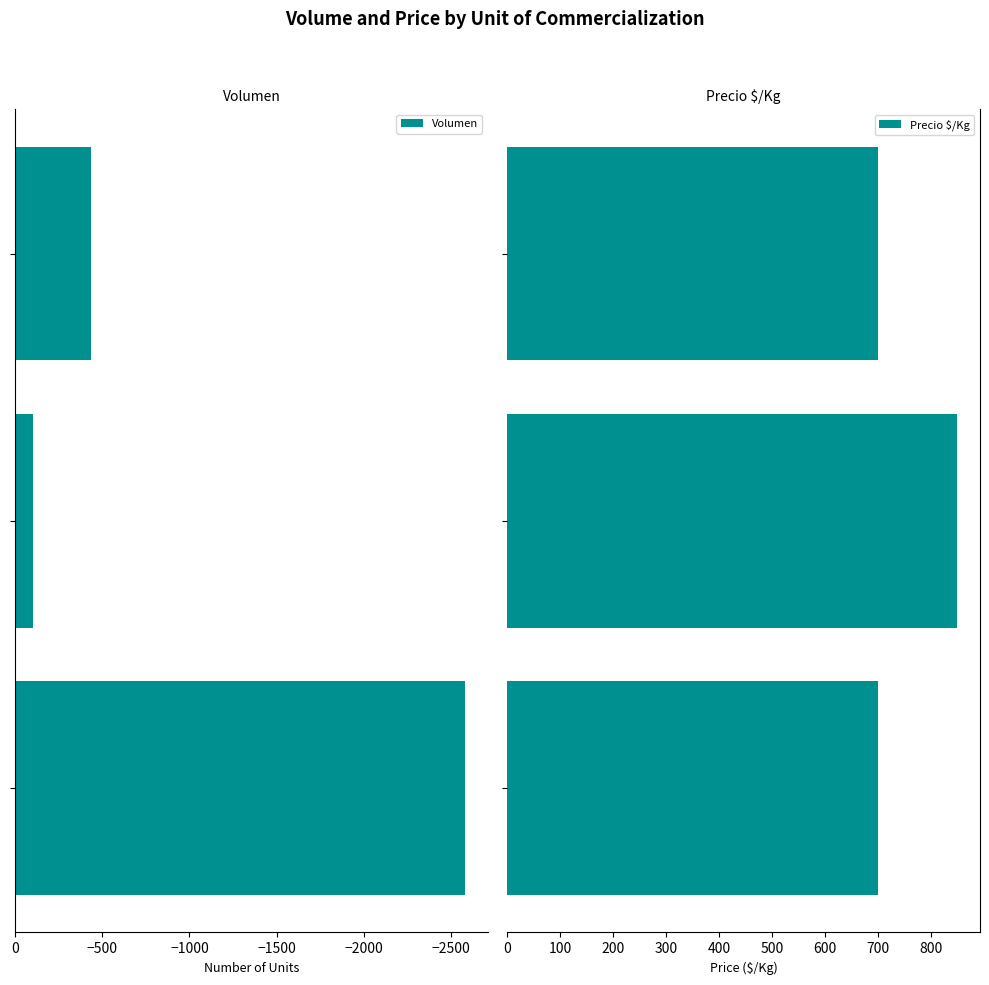

What is the difference between the second highest and minimum values in the Volumen series?

2146